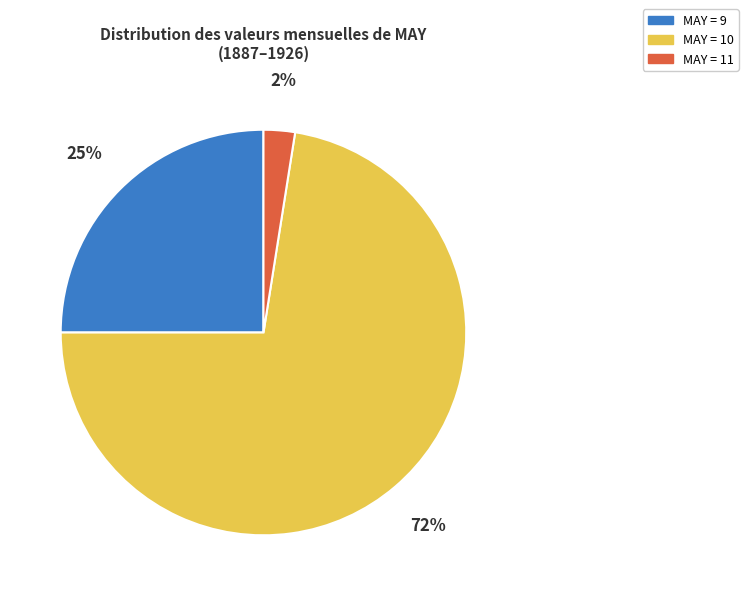

Does any single category account for the majority?

Yes